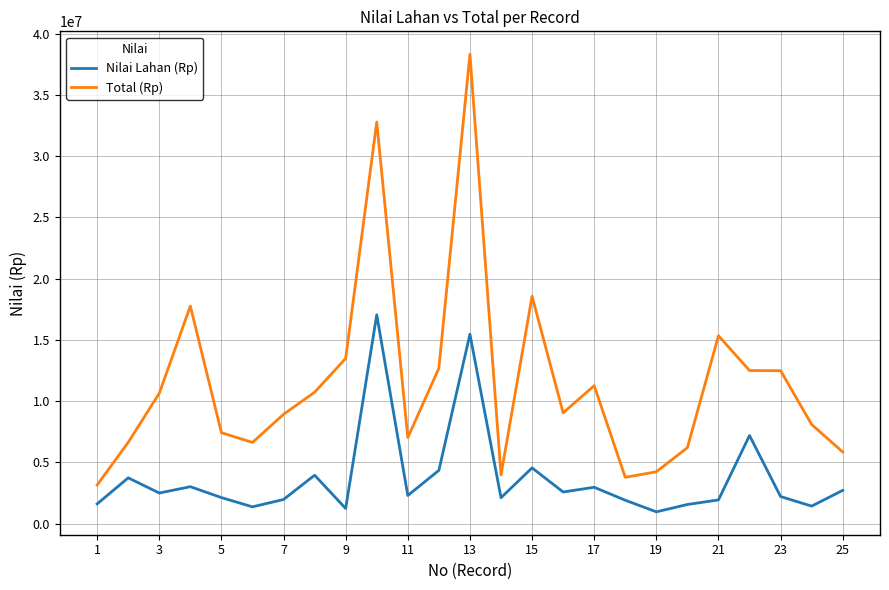

What is the maximum value for Nilai Lahan (Rp)?

17052000